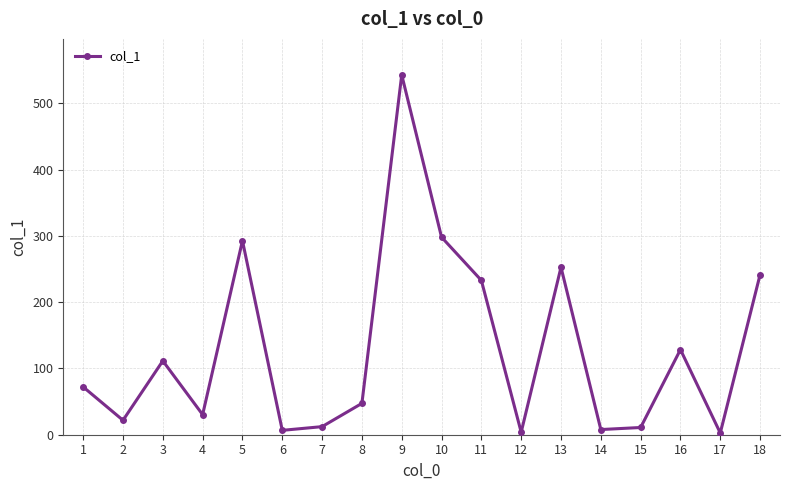

What is the change in value from 5 to 13?

-40.0